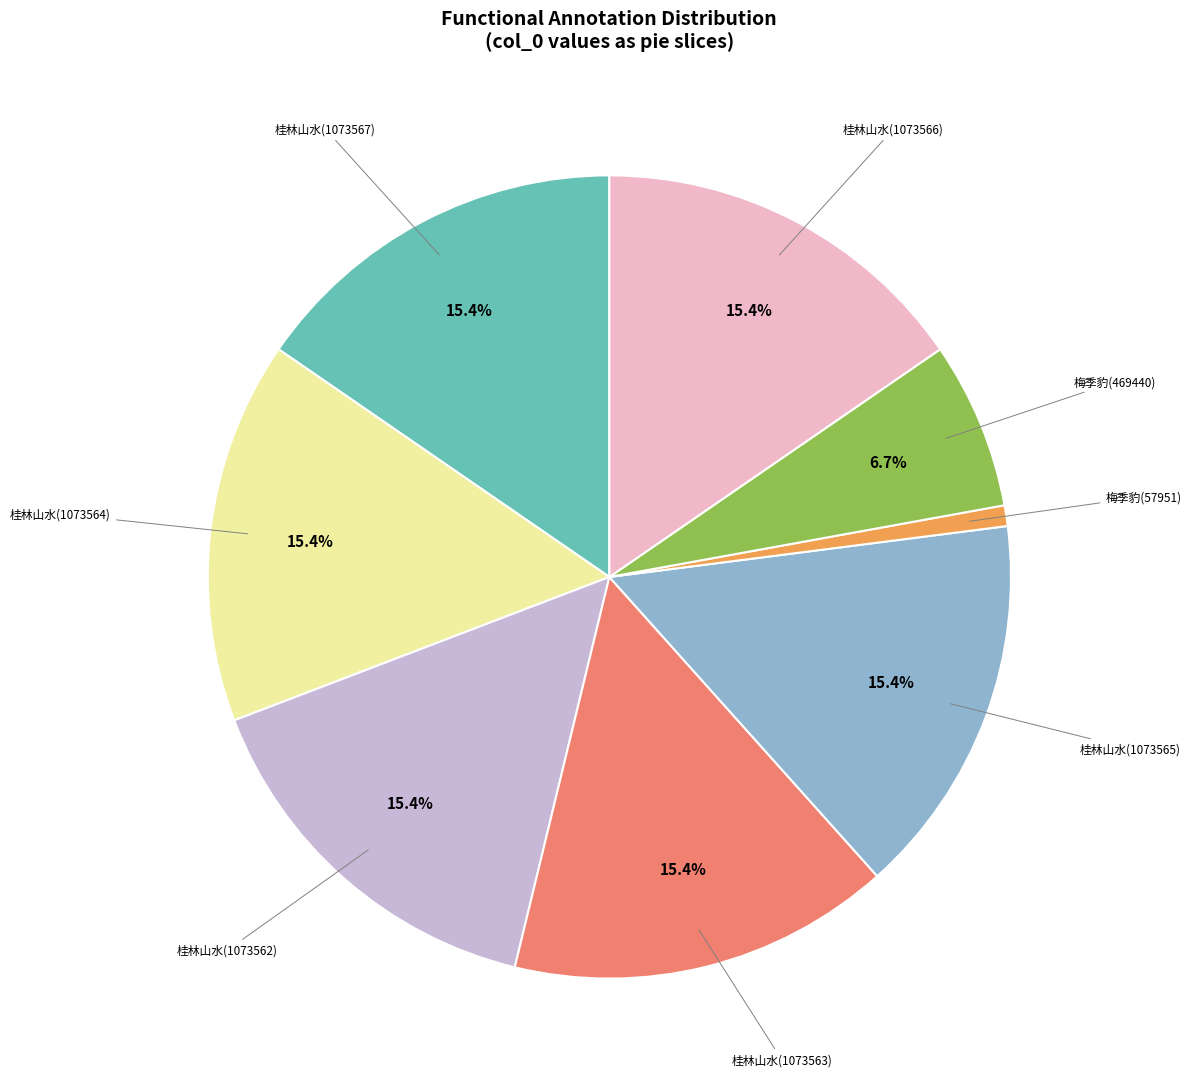

Is there any slice that represents more than half of the pie?

No